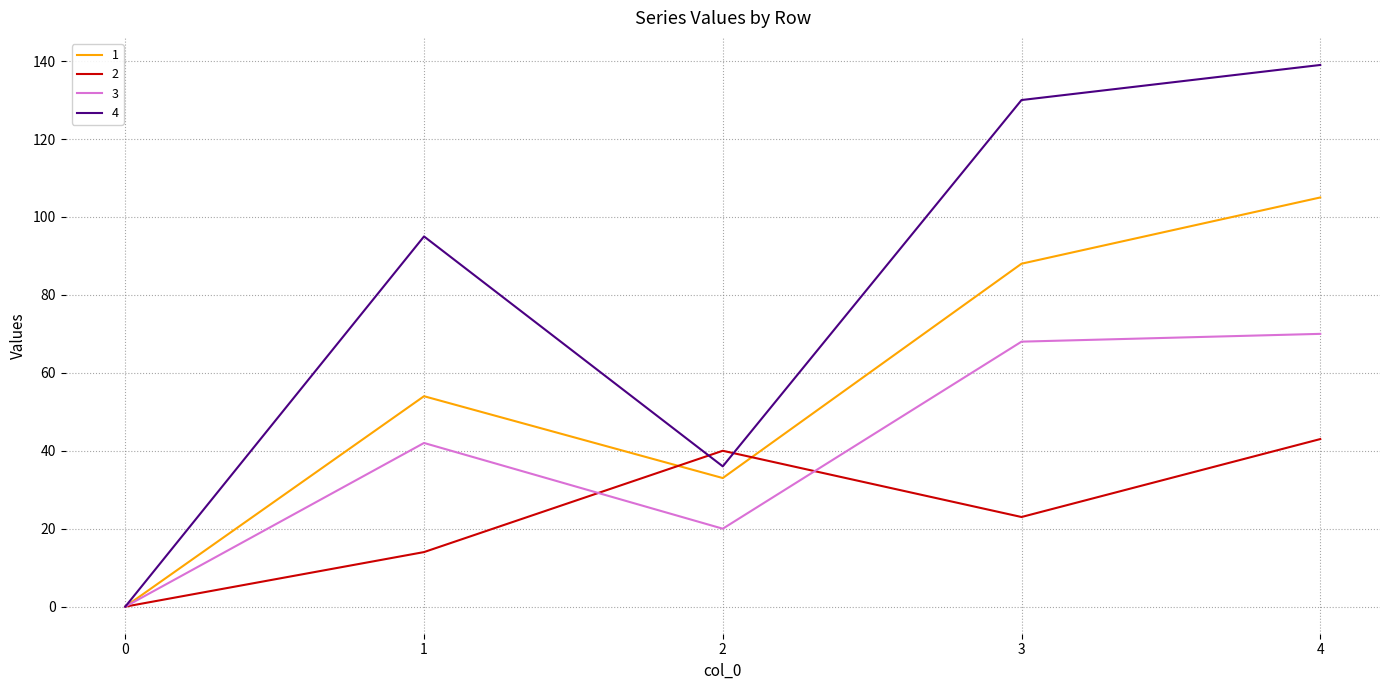

The 1 series shows 78 at 1. True or false?

False